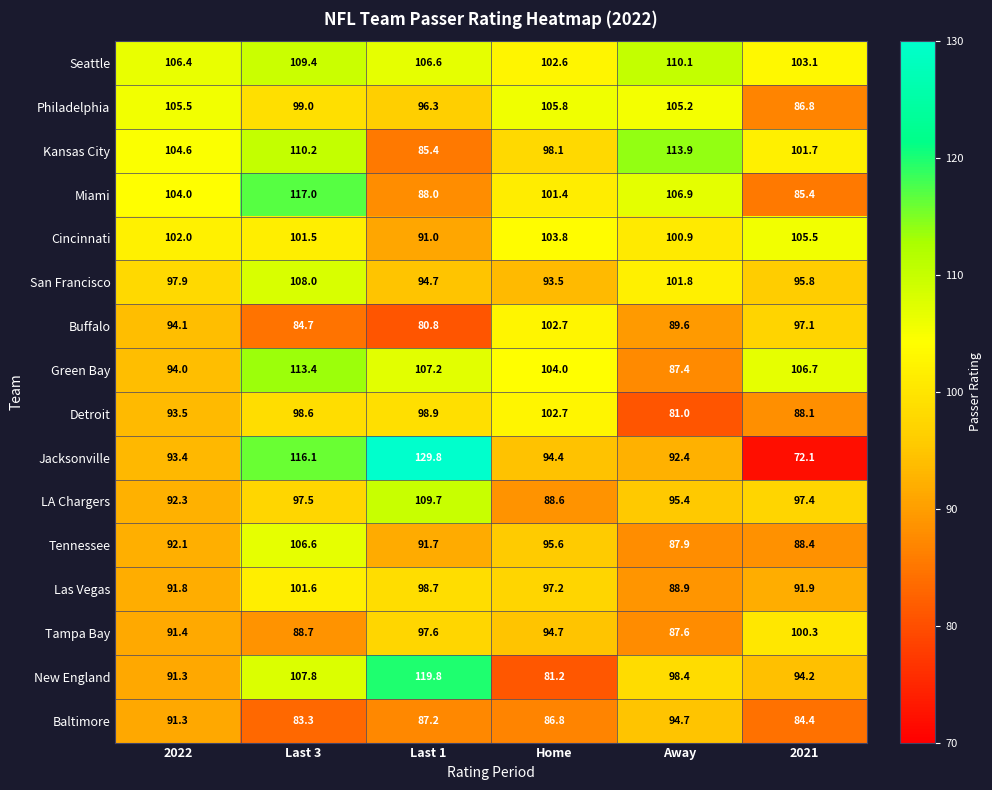

Which series changed the most between Home and Away?

Detroit